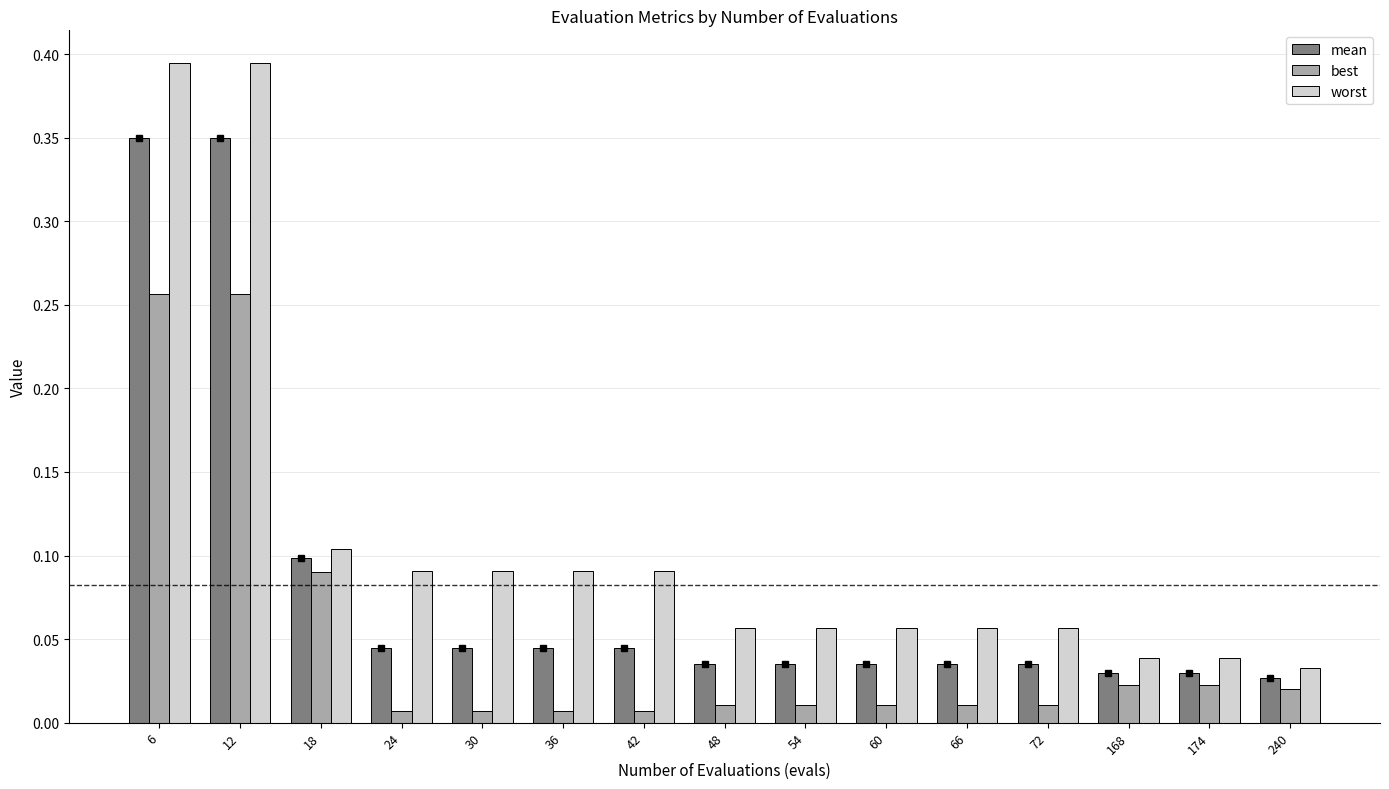

The value of worst at 54 is 0.1. True or false?

True